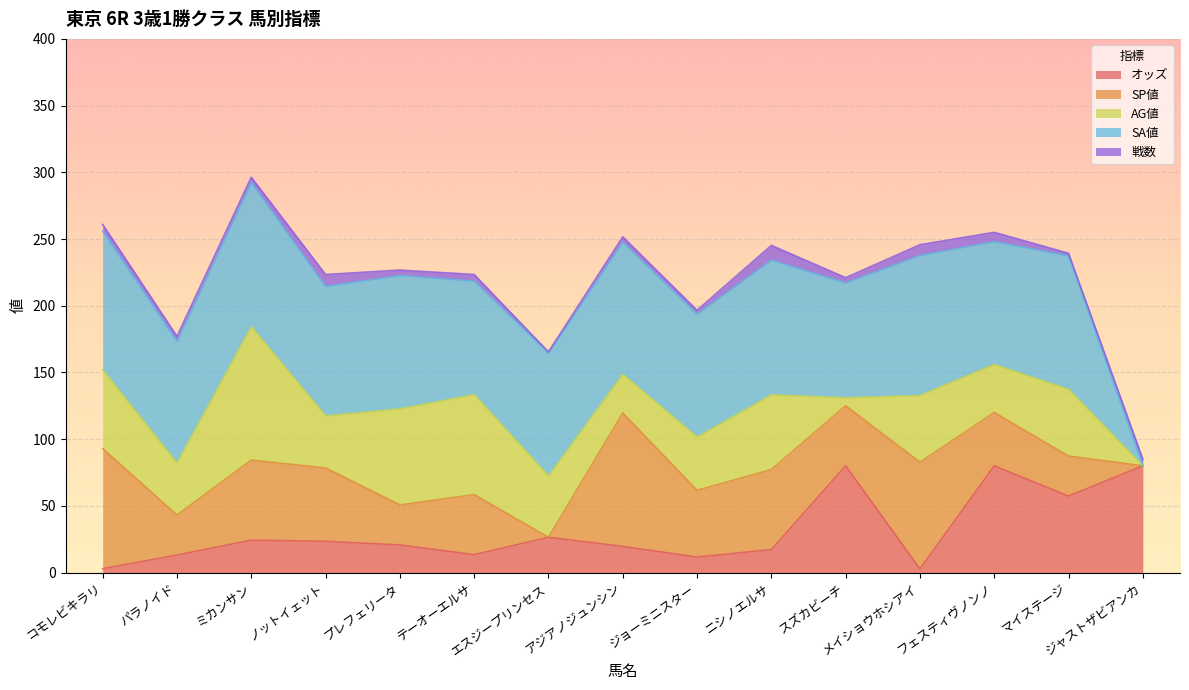

How many lines are shown in the chart?

5